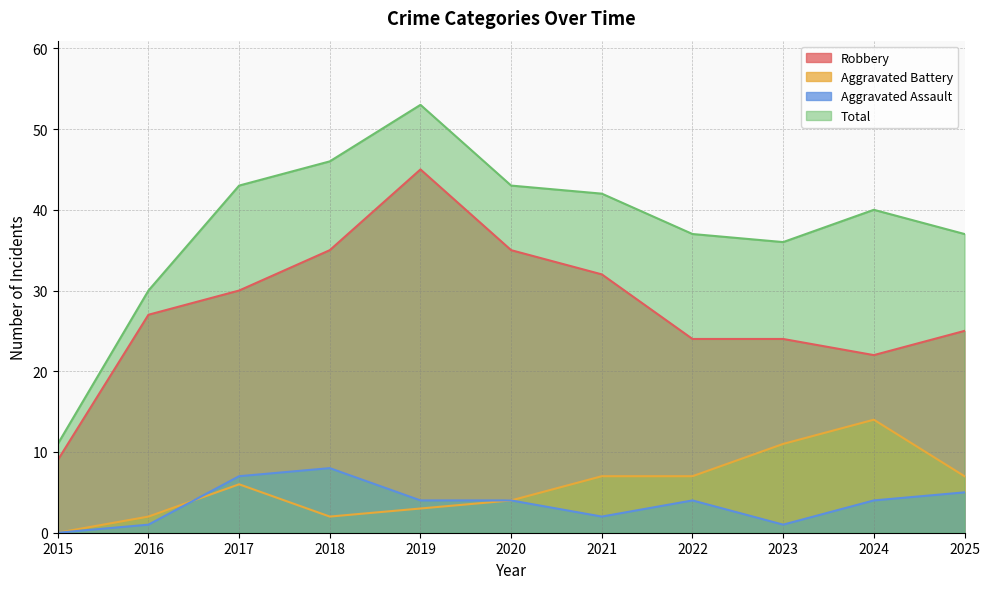

What is the difference between the maximum and second lowest values in the Aggravated Battery series?

12